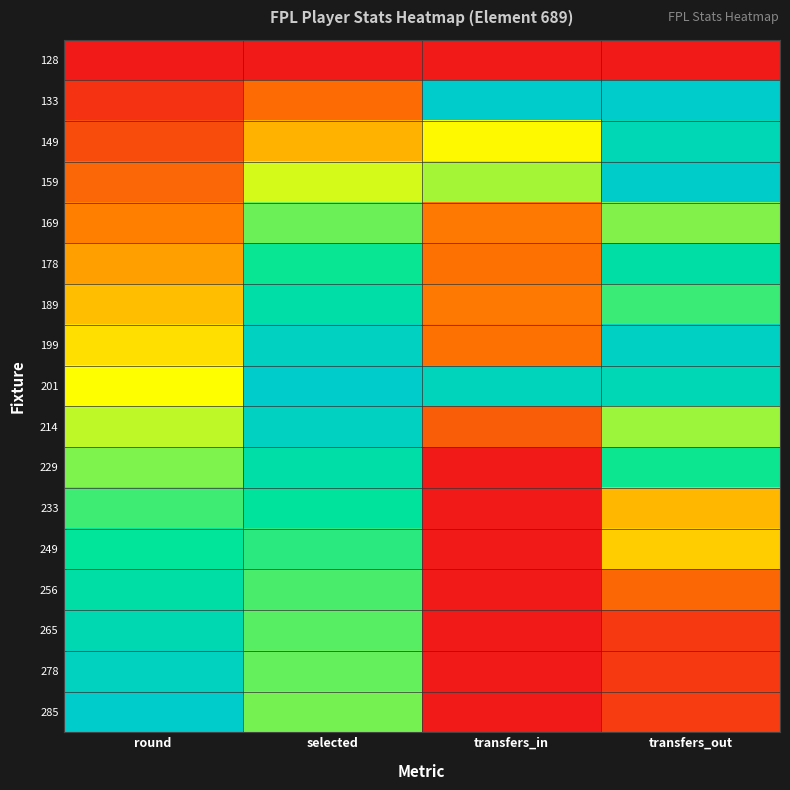

Count the number of data series in this chart.

17